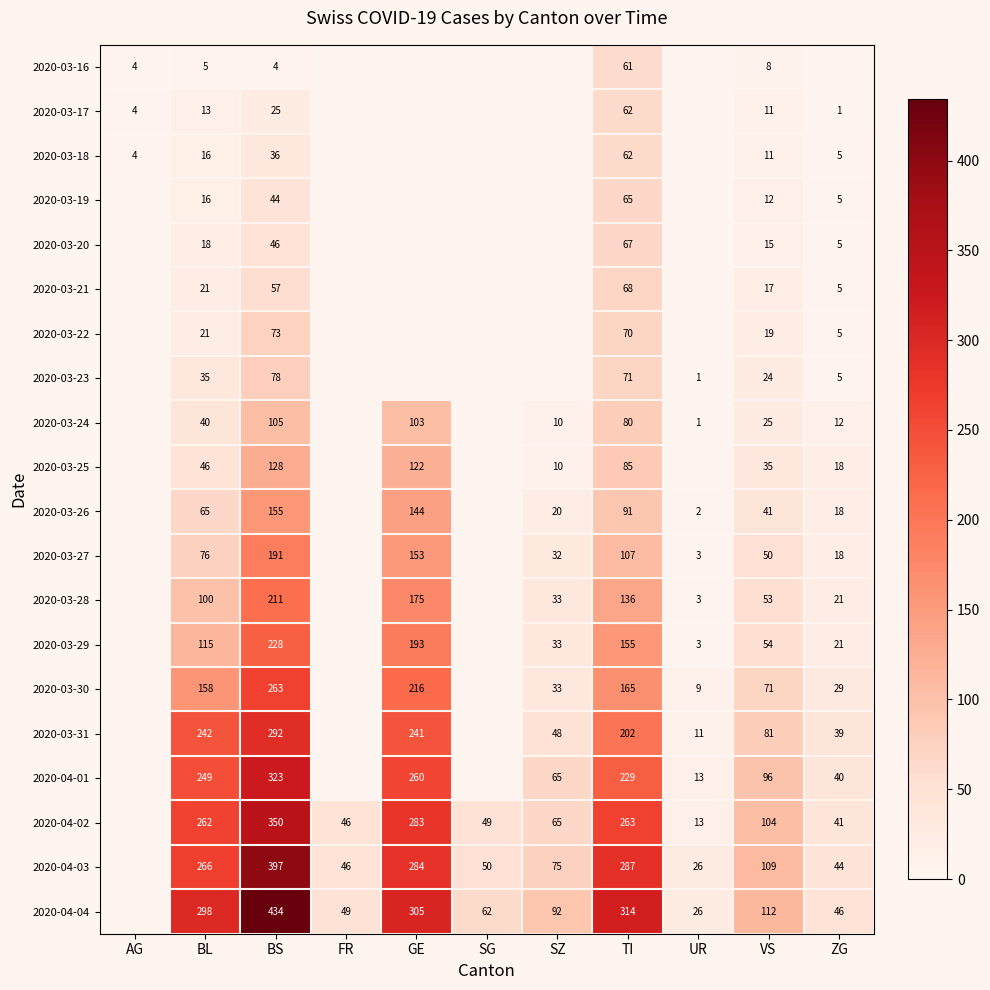

The value of 2020-03-24 at UR is 1. True or false?

True